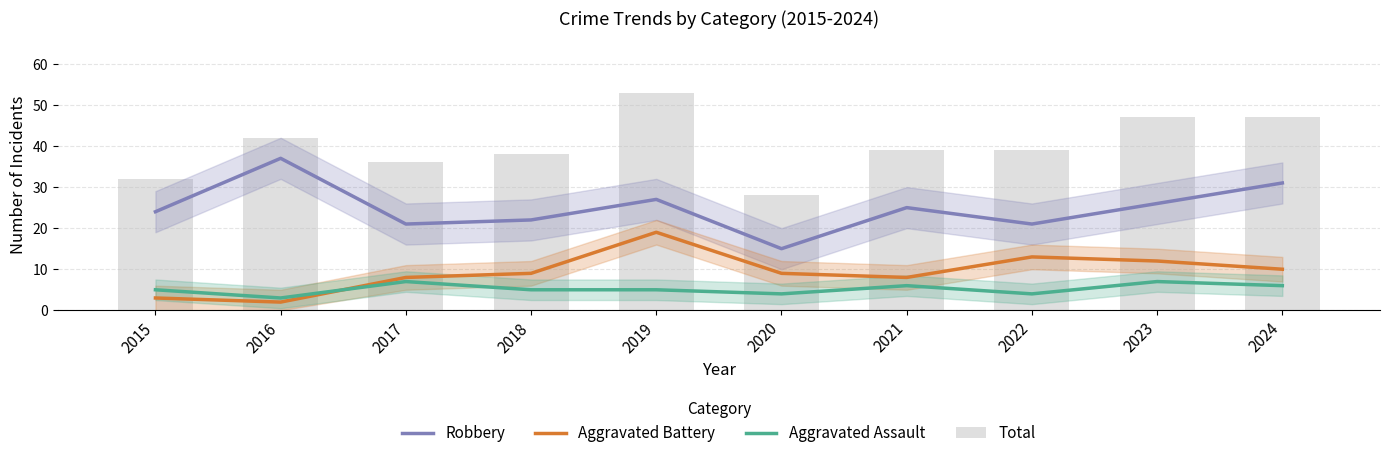

What is the sum of all Robbery values?

249